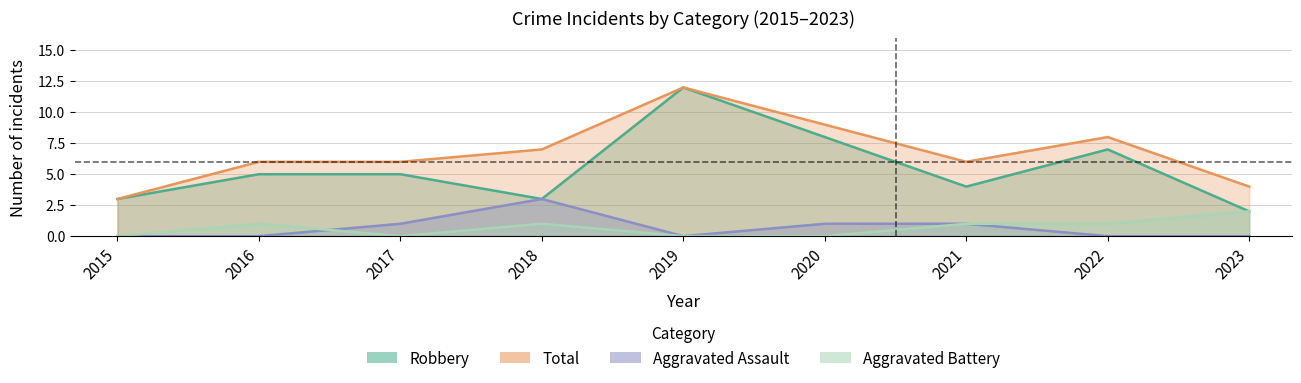

True or false: Total and Aggravated Assault intersect in this chart.

False